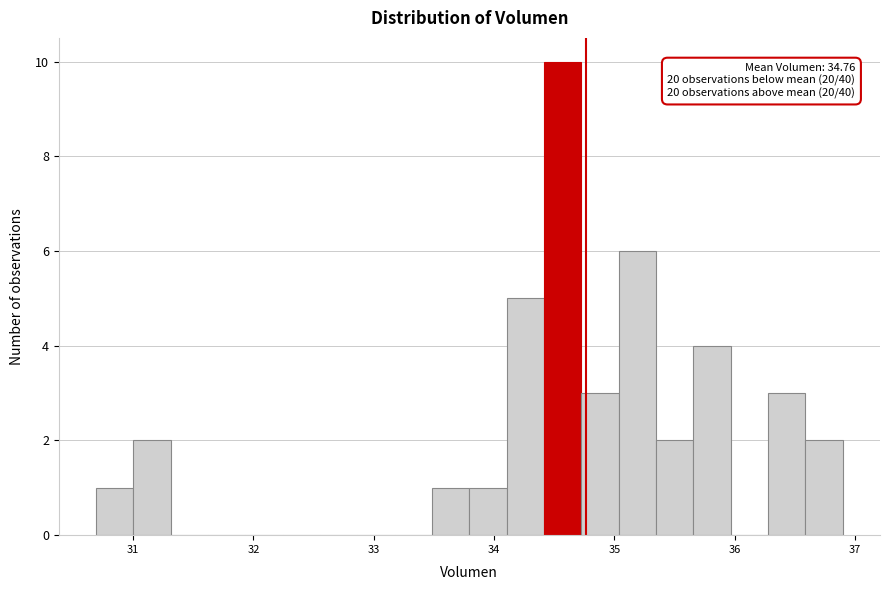

Around what value on the x-axis is the tallest bar? Give the approximate position of its centre, as read against the axis.

34.6